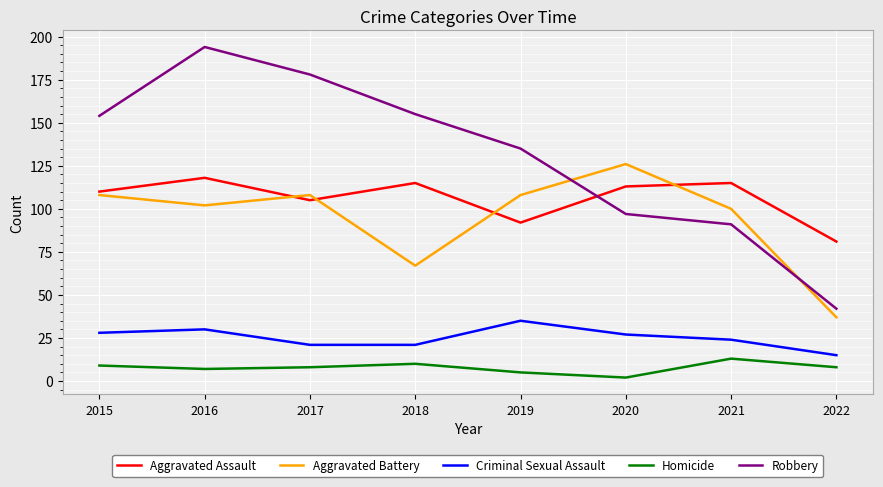

Does the chart have visible grid lines?

Yes